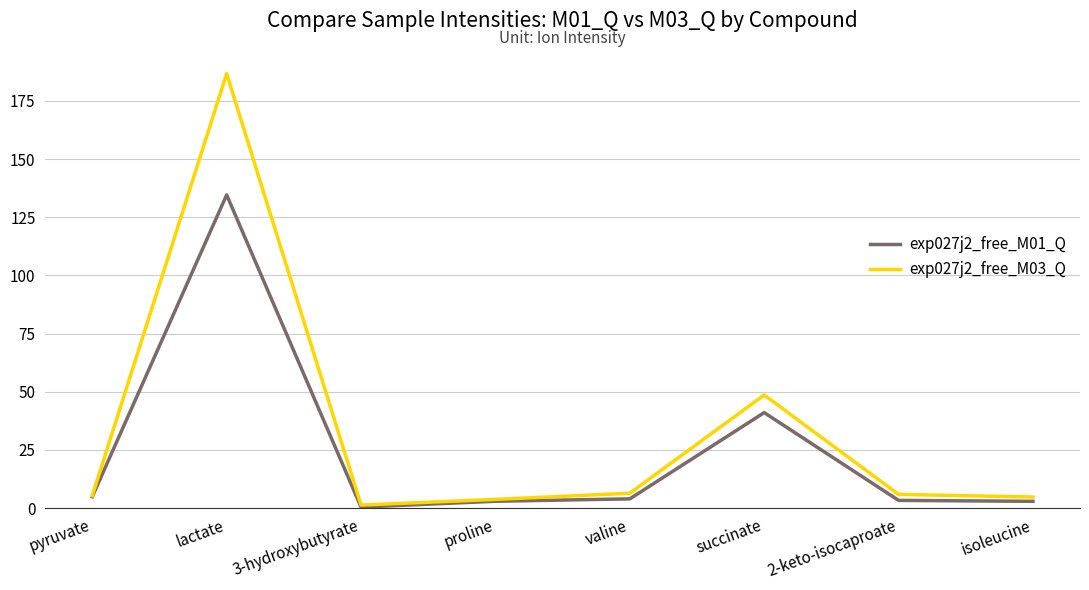

The value of exp027j2_free_M01_Q at pyruvate is 4.9. True or false?

True